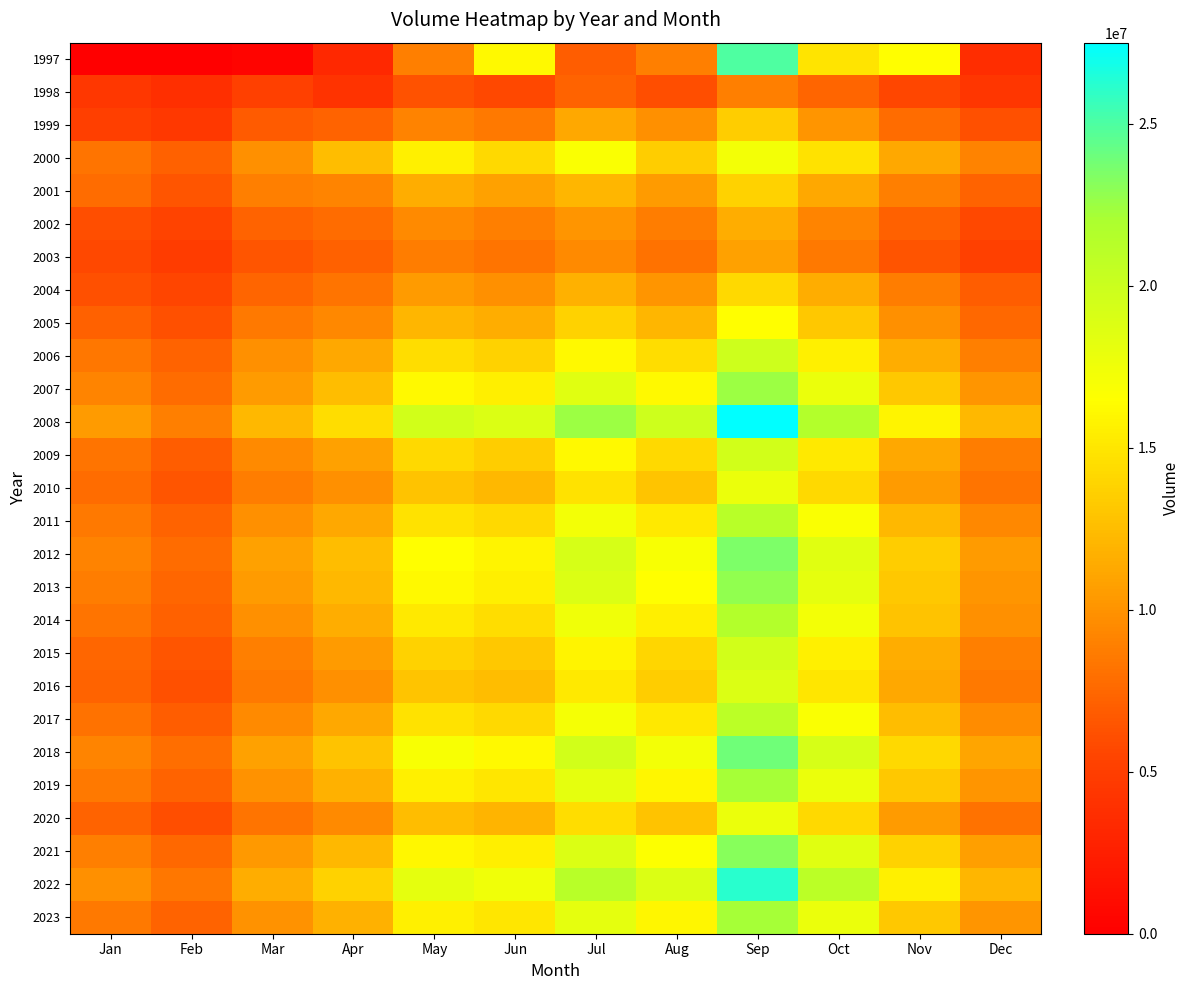

Which category has the highest value across all series?

Sep